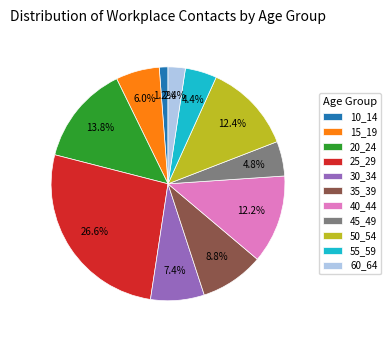

True or false: 35_39 accounts for 22% of the total.

False